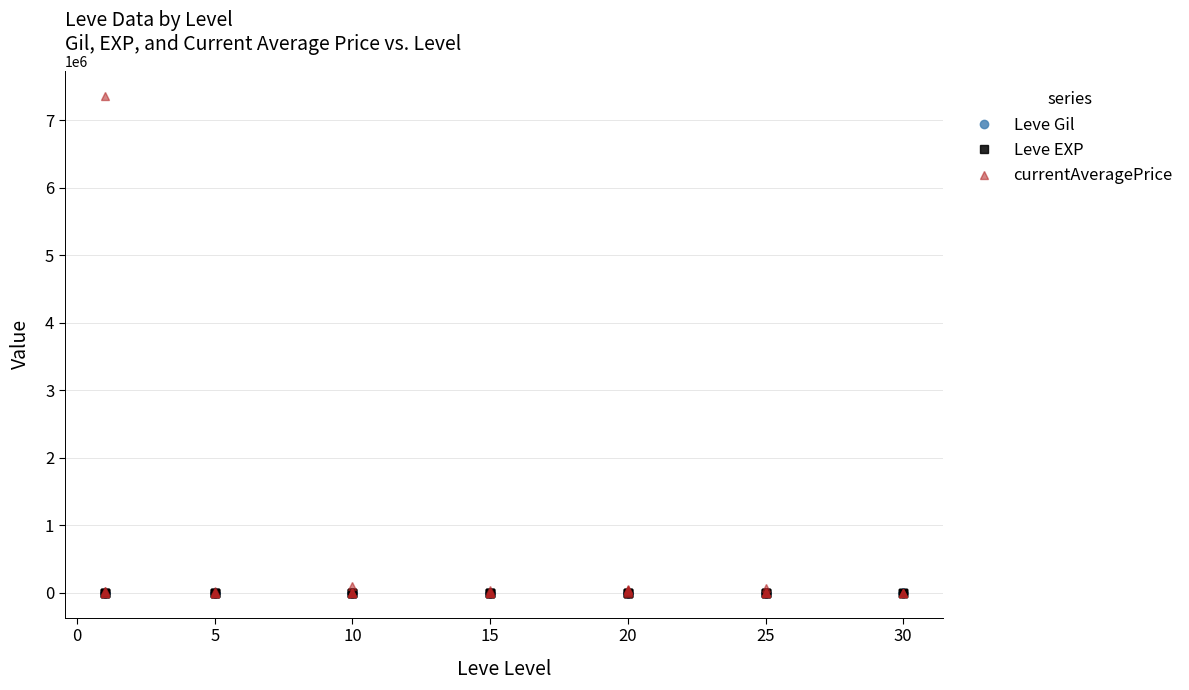

Which series has the largest range (max minus min)?

currentAveragePrice